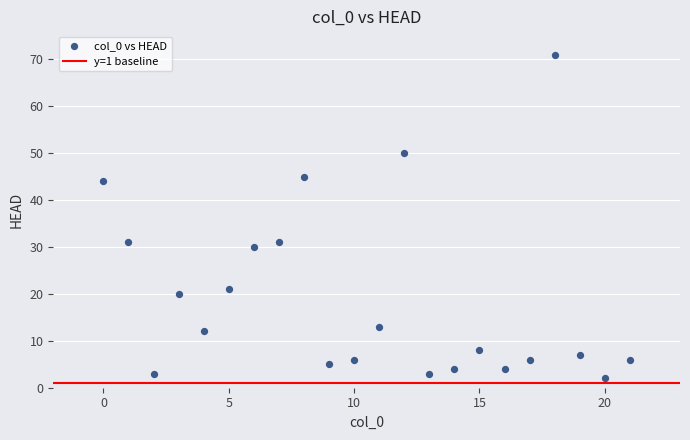

What is the range of Y values (max minus min)?

69